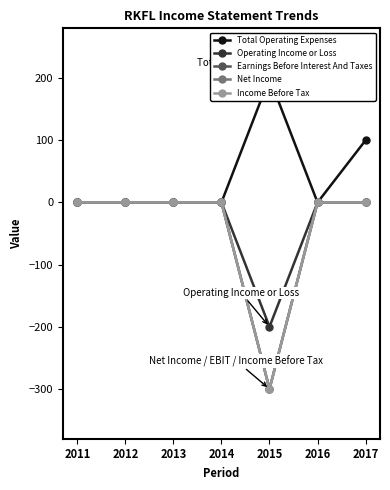

True or false: Income Before Tax has a value of 0 at 2013.

True